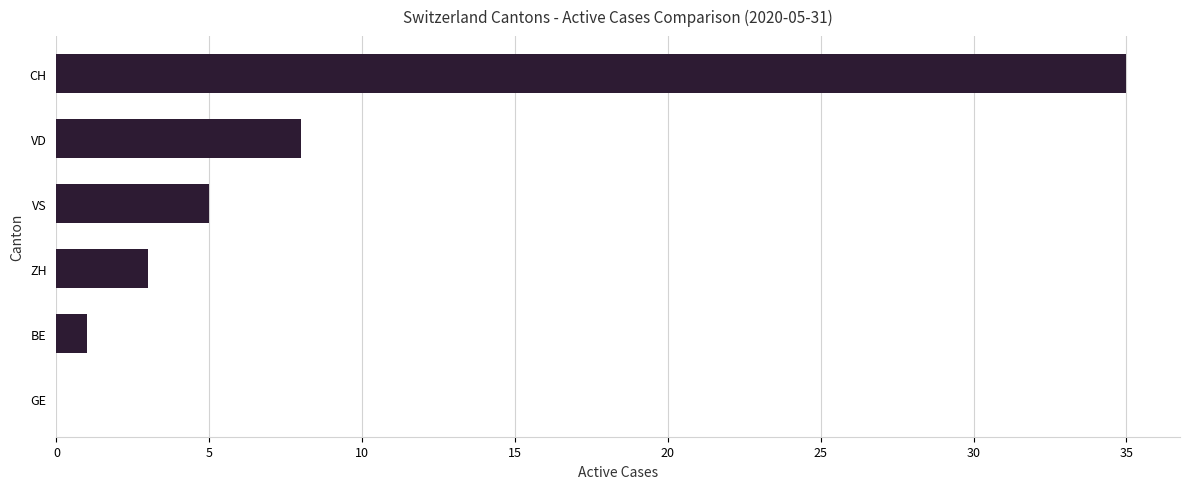

What is the sum of all values?

52